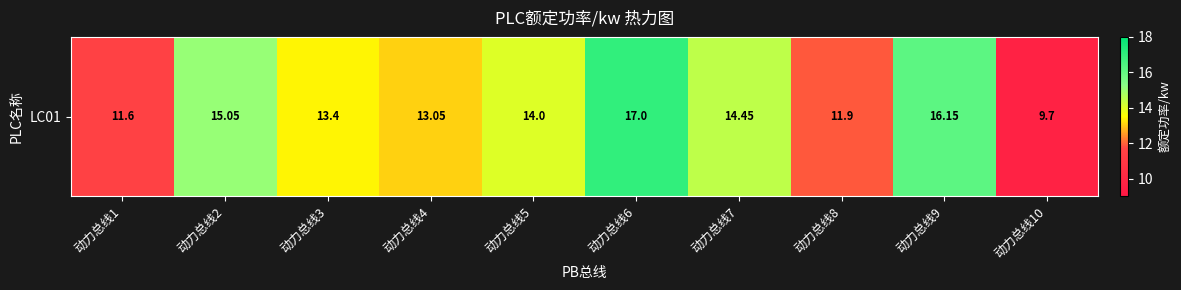

Approximately how many times larger is the value at 动力总线3 compared to 动力总线4?

1.0